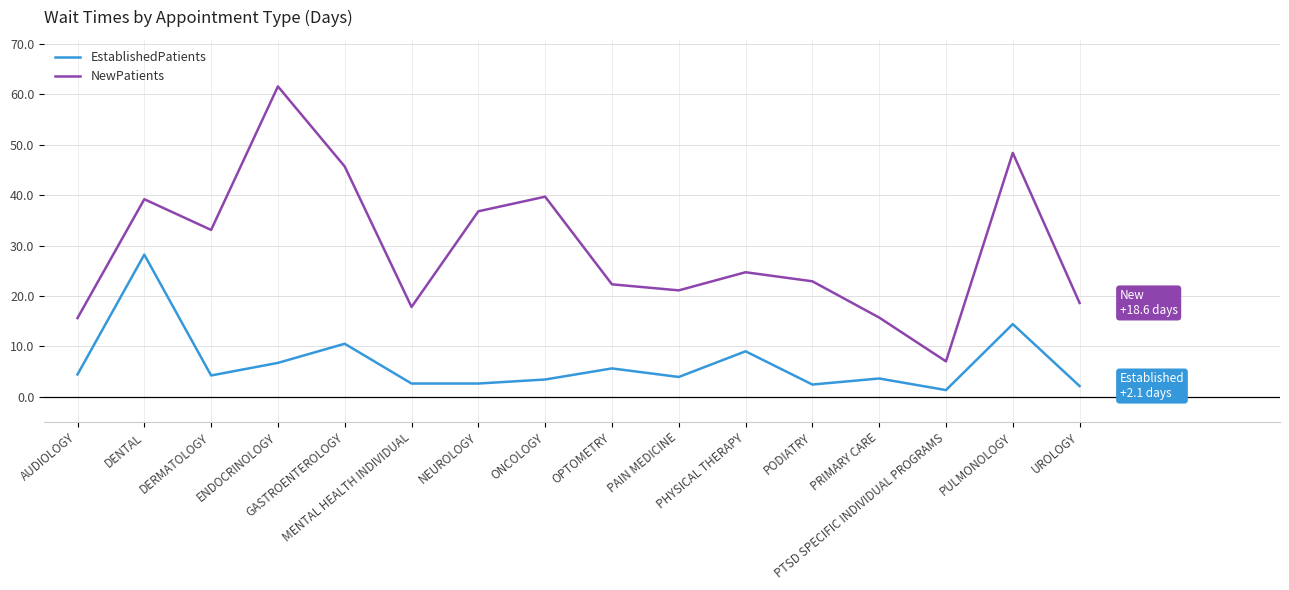

At which label does NewPatients reach its peak?

ENDOCRINOLOGY